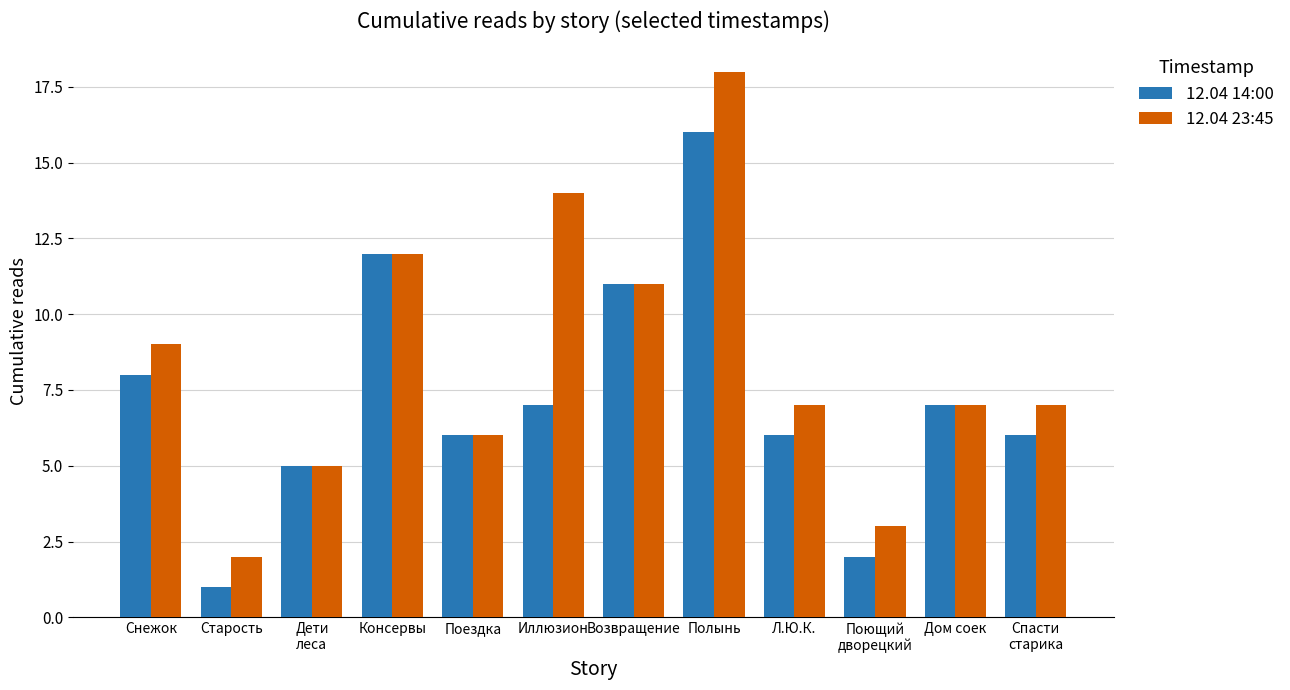

How many bars are there in each group?

2